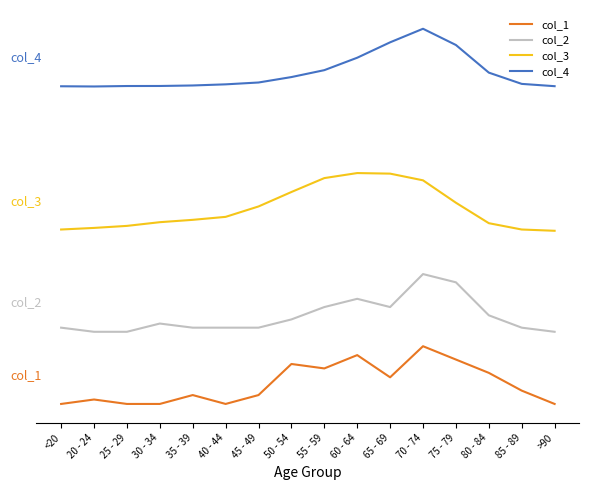

True or false: col_3 and col_2 intersect in this chart.

False